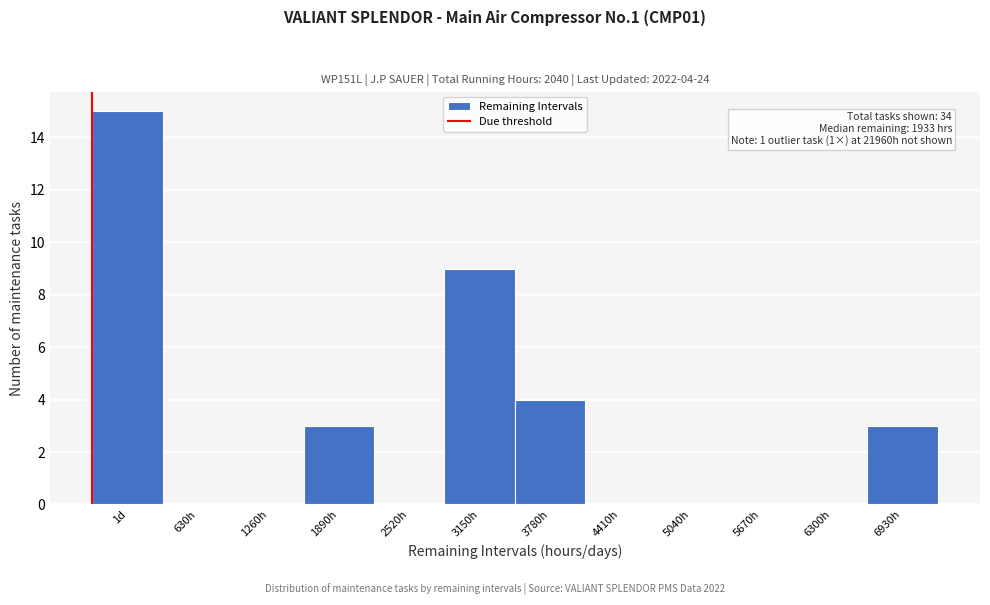

Reading left to right, list all the values displayed in this chart.

1d=15	630h=0	1260h=0	1890h=3	2520h=0	3150h=9	3780h=4	4410h=0	5040h=0	5670h=0	6300h=0	6930h=3